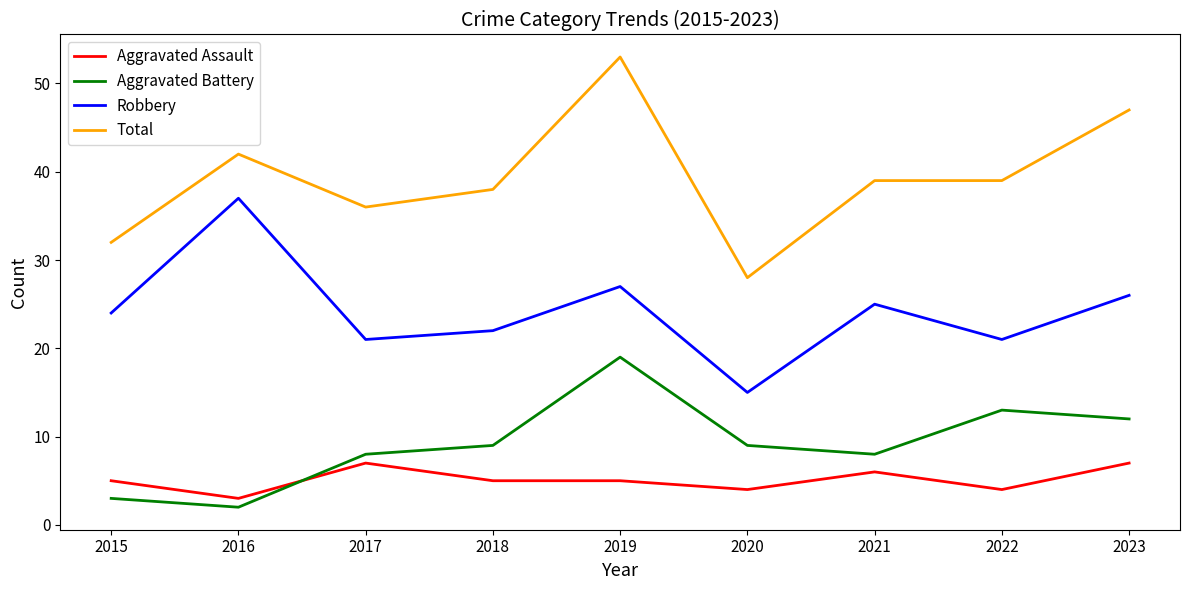

How many lines are shown in the chart?

4